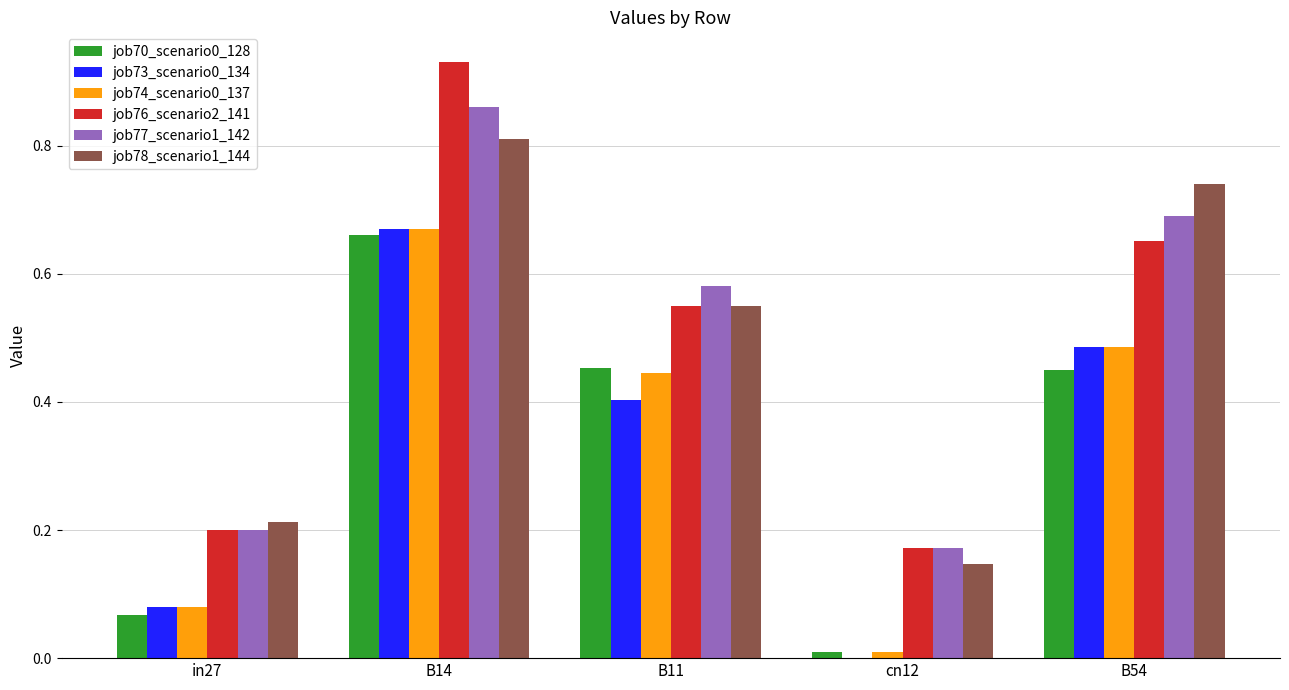

The value of job70_scenario0_128 at cn12 is 0.0. True or false?

True